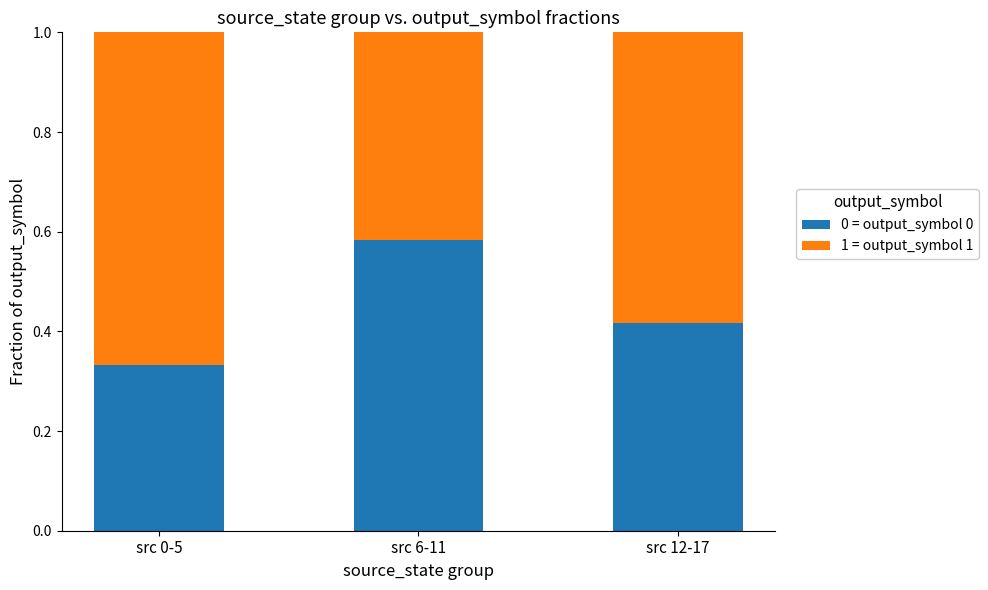

What is the total value across all series at src 12-17?

1.0